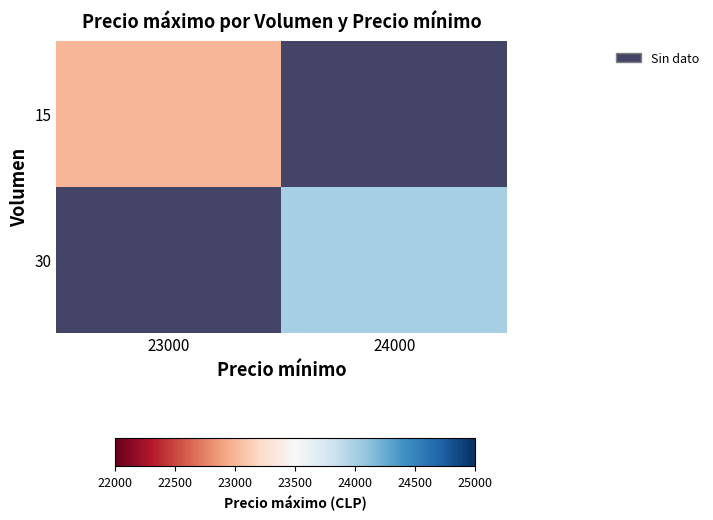

Rank the categories by 15 value from highest to lowest.

23000, 24000